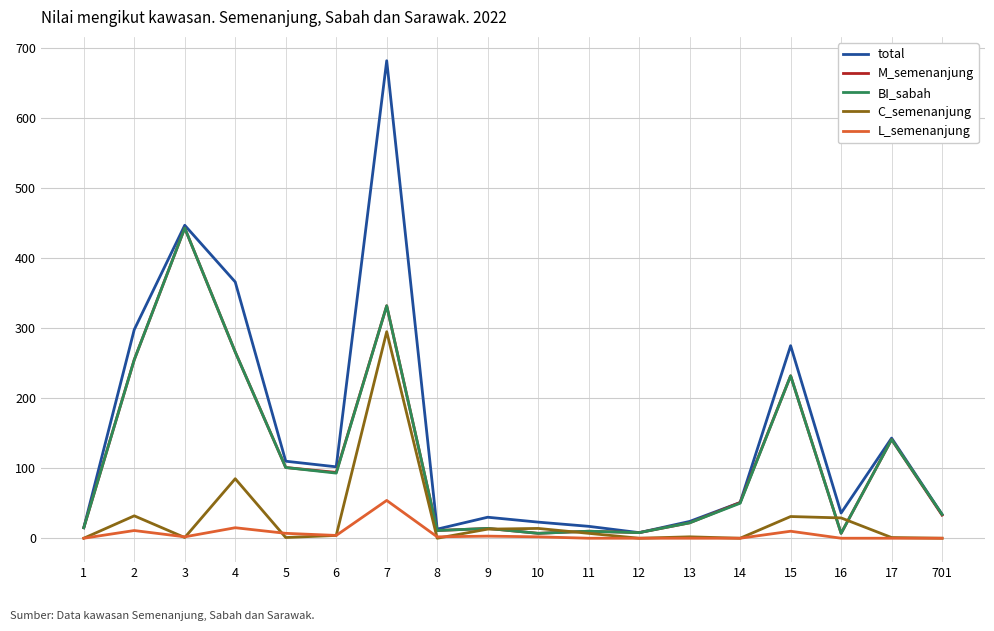

What is the approximate value of BI_sabah at 15, to the nearest 5?

230